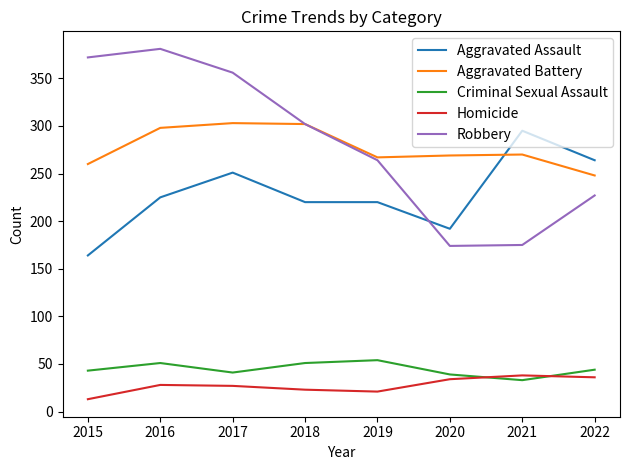

At how many categories does at least one series exceed 319?

3